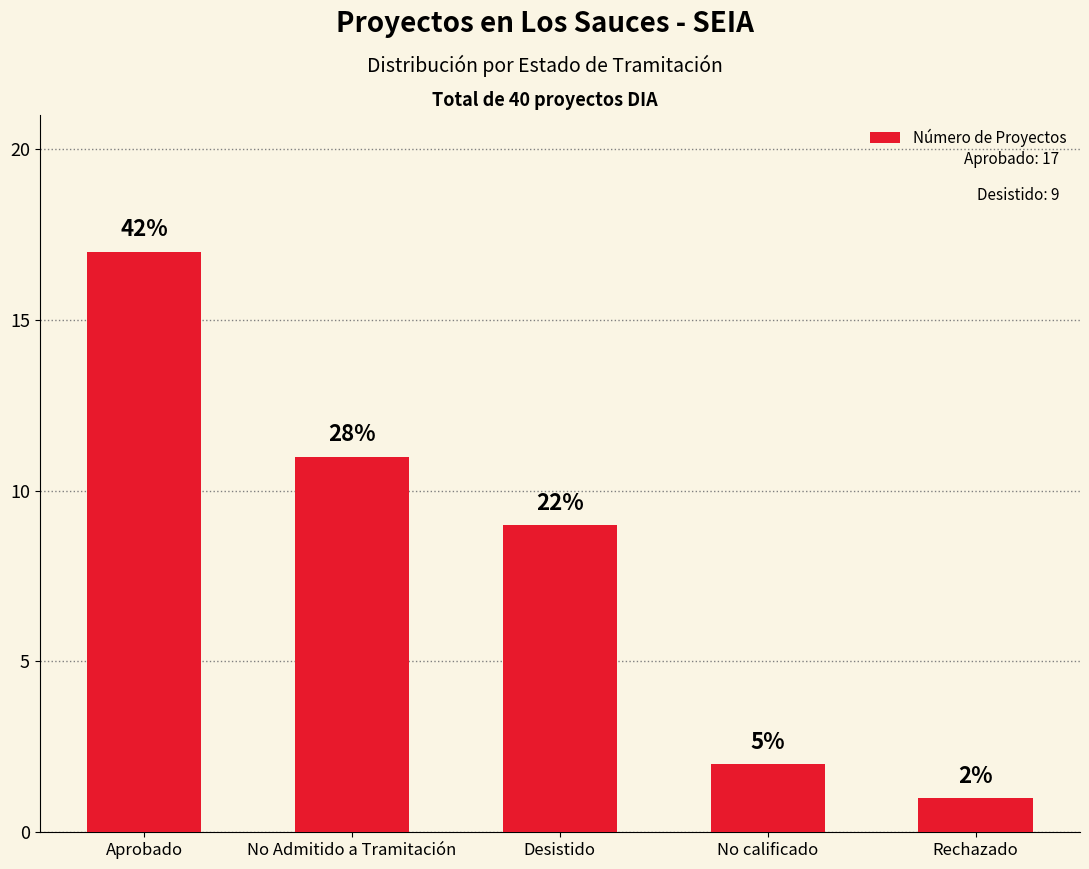

Are the bars horizontal?

No